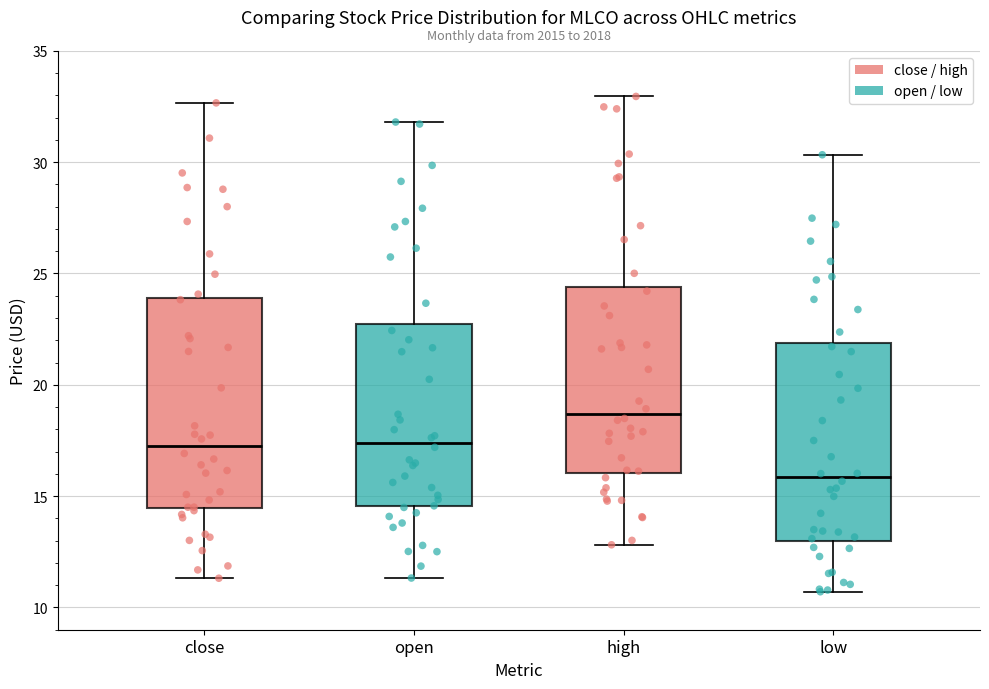

Reading left to right, transcribe this box plot: for each box, give where its median line is, the range the box spans, and where its two whiskers end, as read against the y-axis. The values are not printed on the chart, so give them approximately, as read against the axis.

close: median 17.0, box 14.5 to 24.0, whiskers 11.5 to 32.5
open: median 17.5, box 14.5 to 22.5, whiskers 11.5 to 32.0
high: median 18.5, box 16.0 to 24.5, whiskers 13.0 to 33.0
low: median 16.0, box 13.0 to 22.0, whiskers 10.5 to 30.5